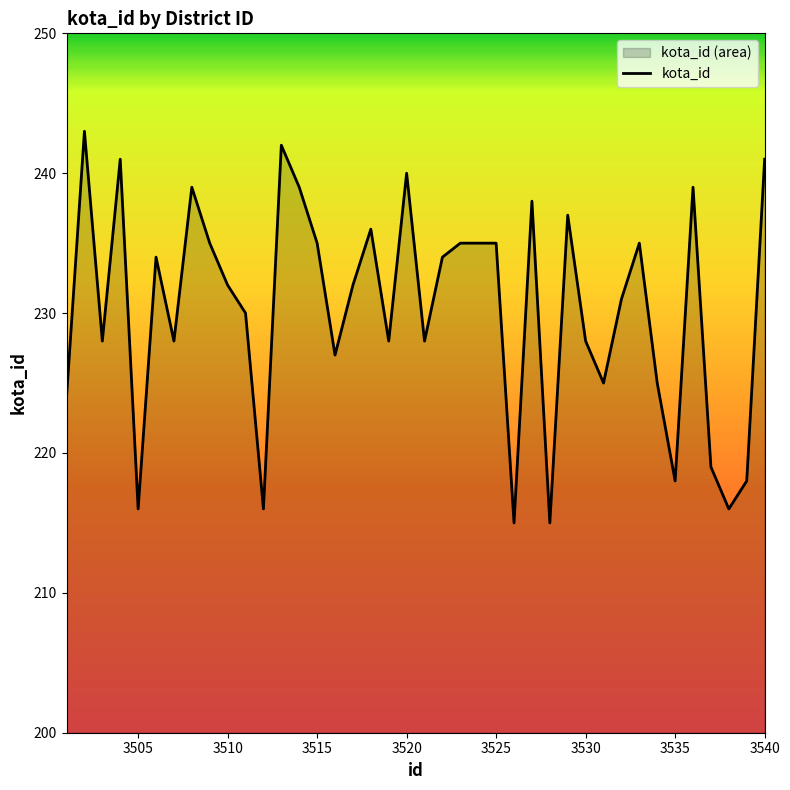

What is the maximum value shown in the chart?

243